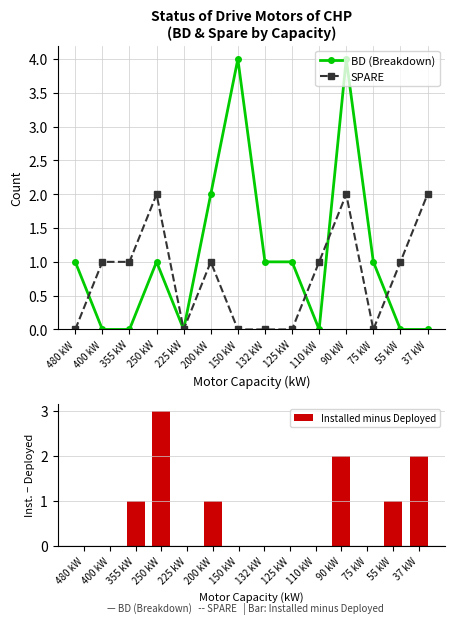

At how many categories does at least one series exceed 2?

3